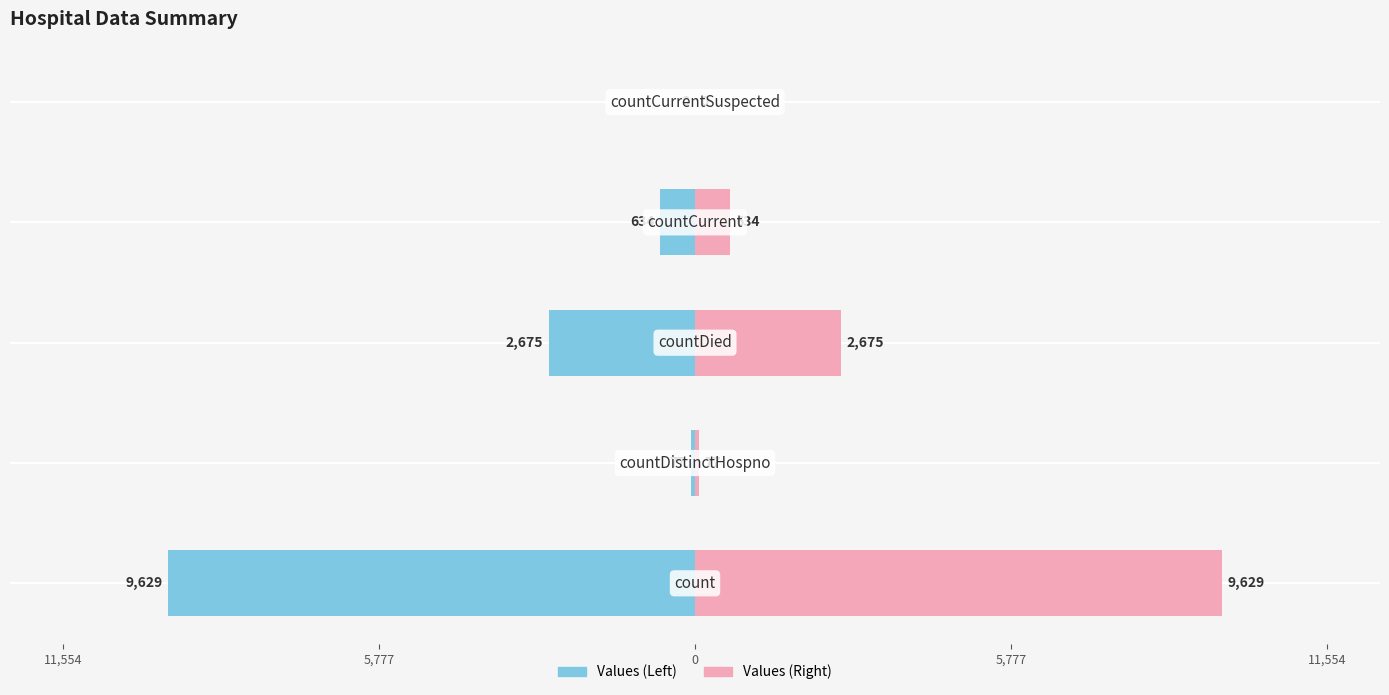

How many values in the Values (Left) series are below -634?

2